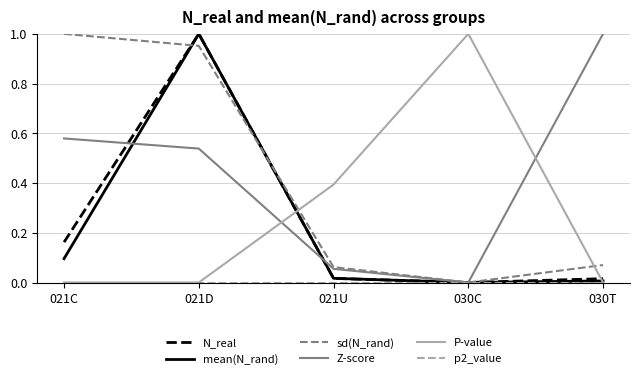

At which category is the sum across all series the highest?

021D